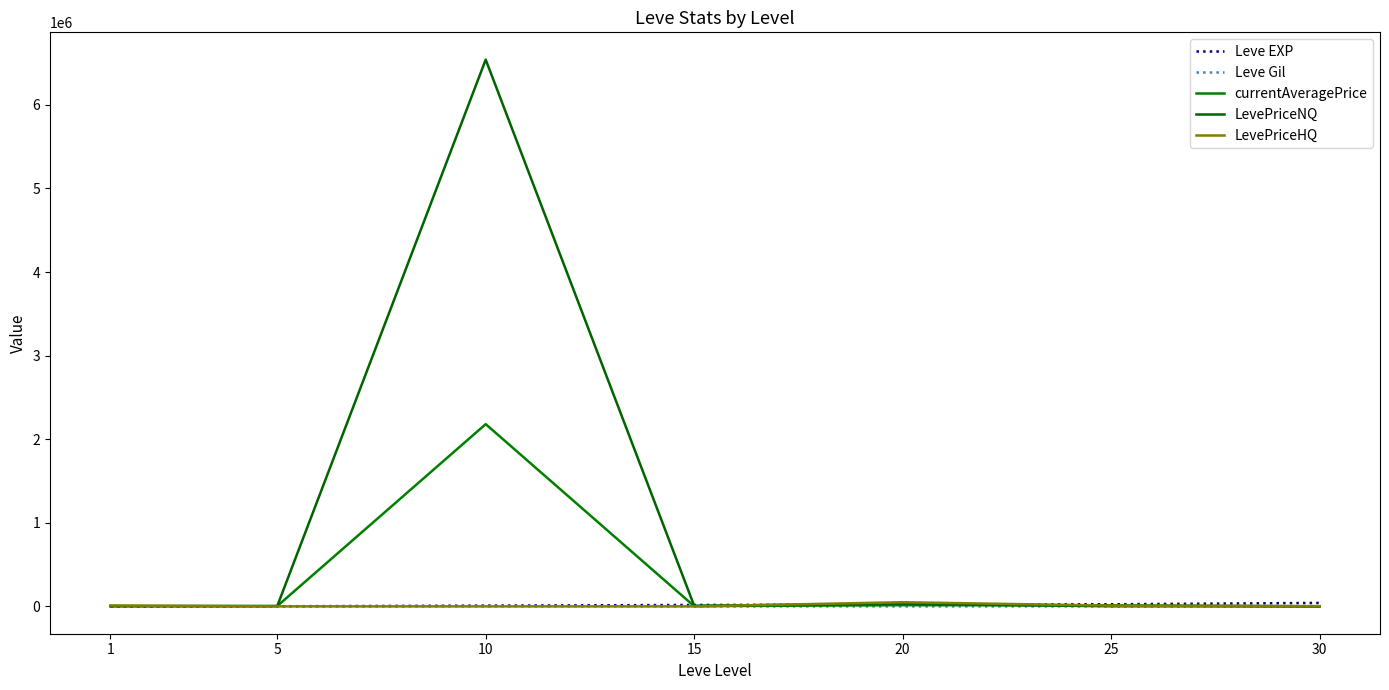

The value of currentAveragePrice at 20 is 24631.1. True or false?

False